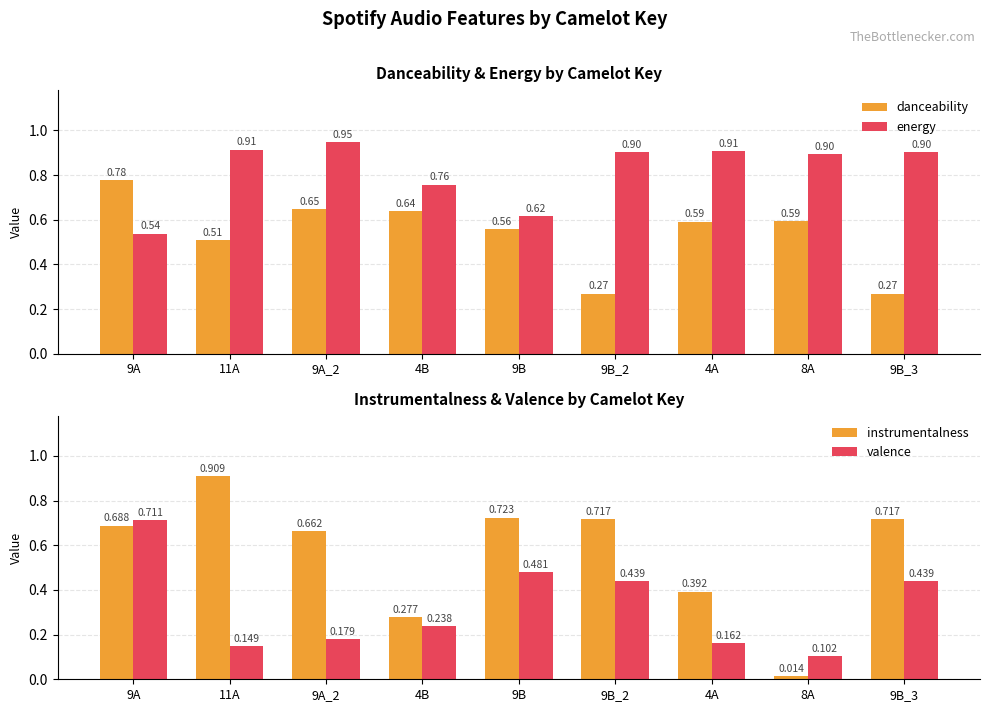

Where is valence nearest to the value 0?

8A